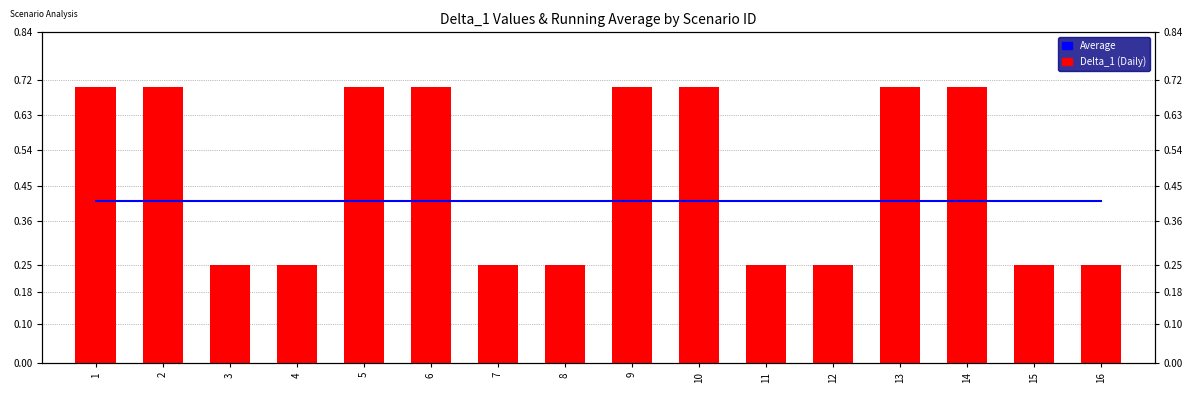

Is it true that Delta_1 (Daily) equals 0.1 at 3?

False